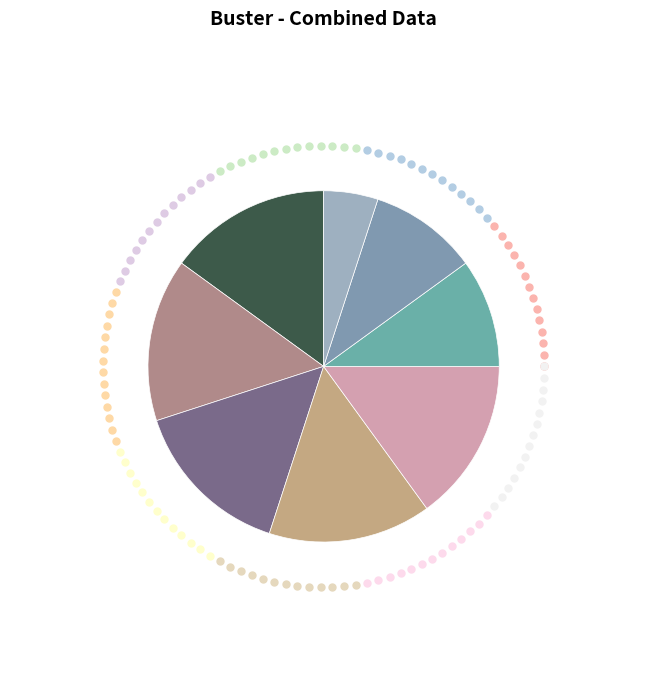

Count the number of slices in the pie.

8